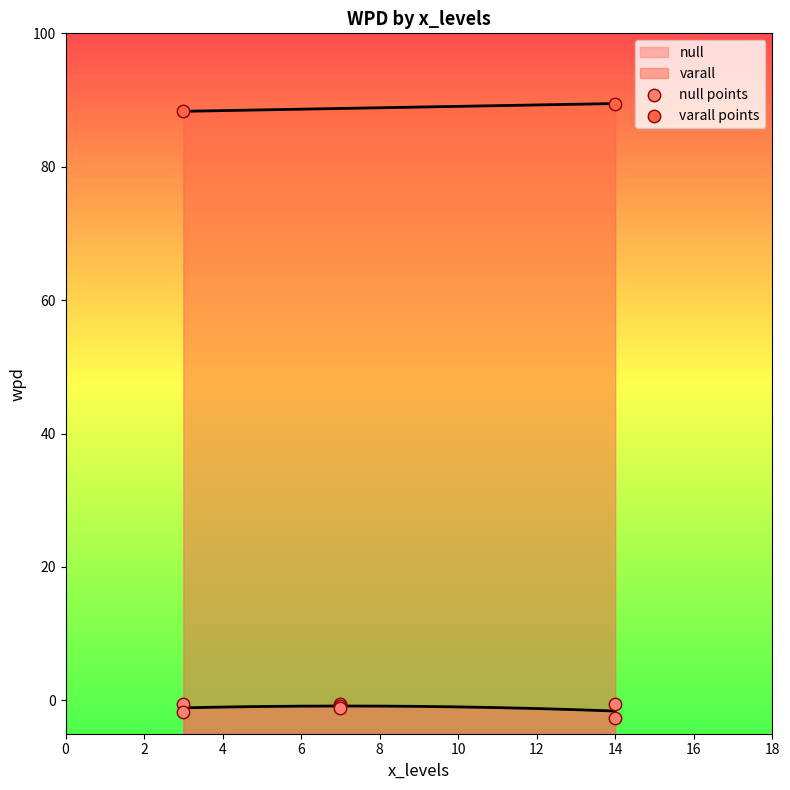

What is the change in value from 8 to 10?

-0.6